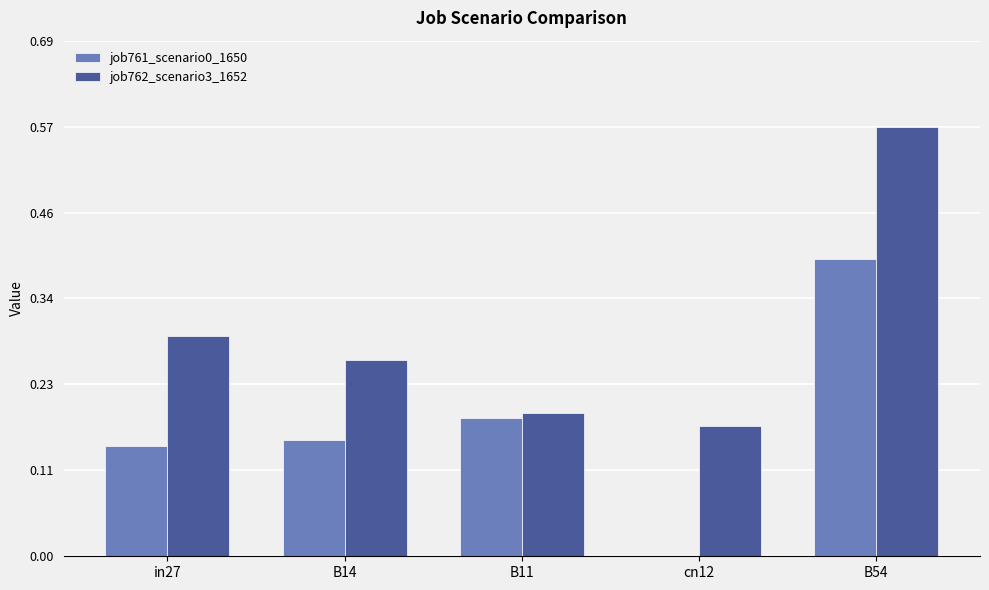

Which series changed the most between B14 and B54?

job762_scenario3_1652